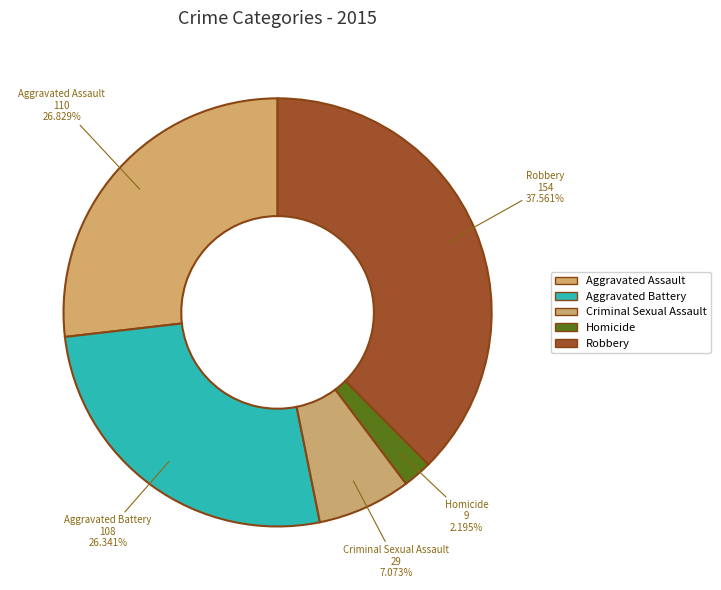

Which category has the smallest portion of the pie?

Homicide